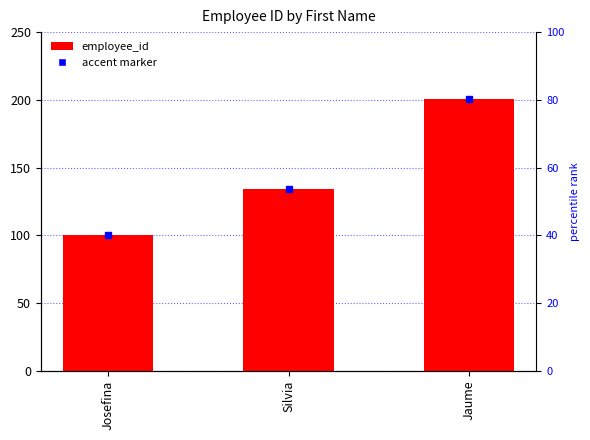

At which category does the chart reach its minimum across all series?

Josefina